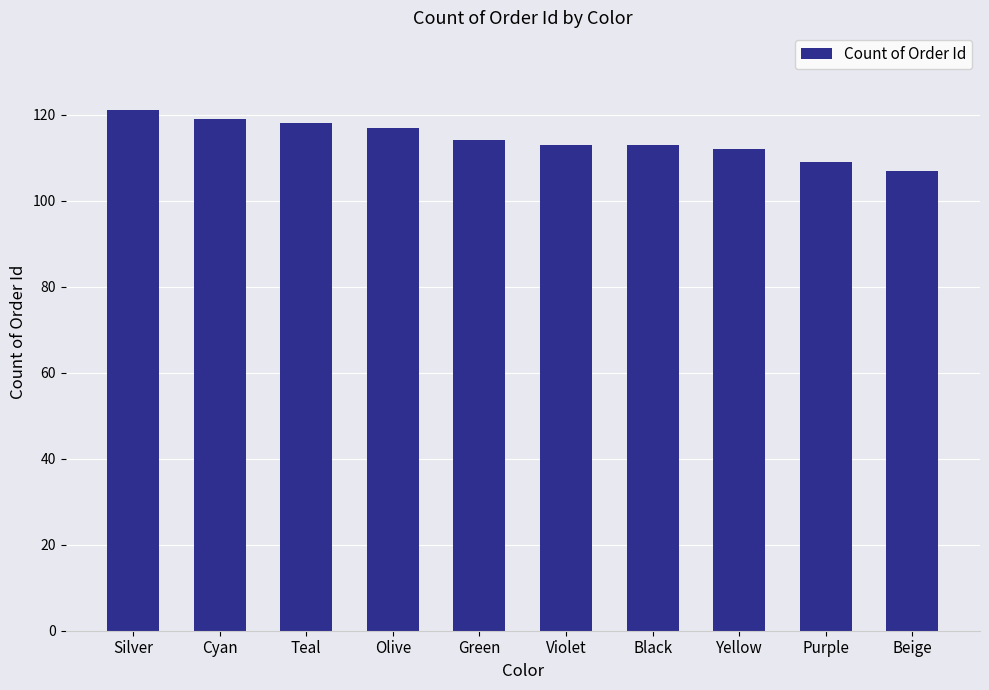

Is it true that the value at Cyan is 210?

False